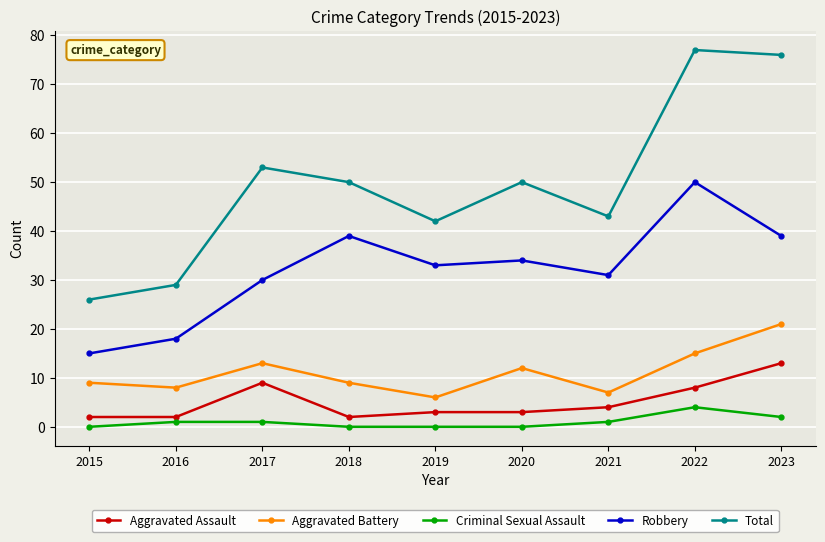

At 2022, list the series in order from largest to smallest.

Total, Robbery, Aggravated Battery, Aggravated Assault, Criminal Sexual Assault